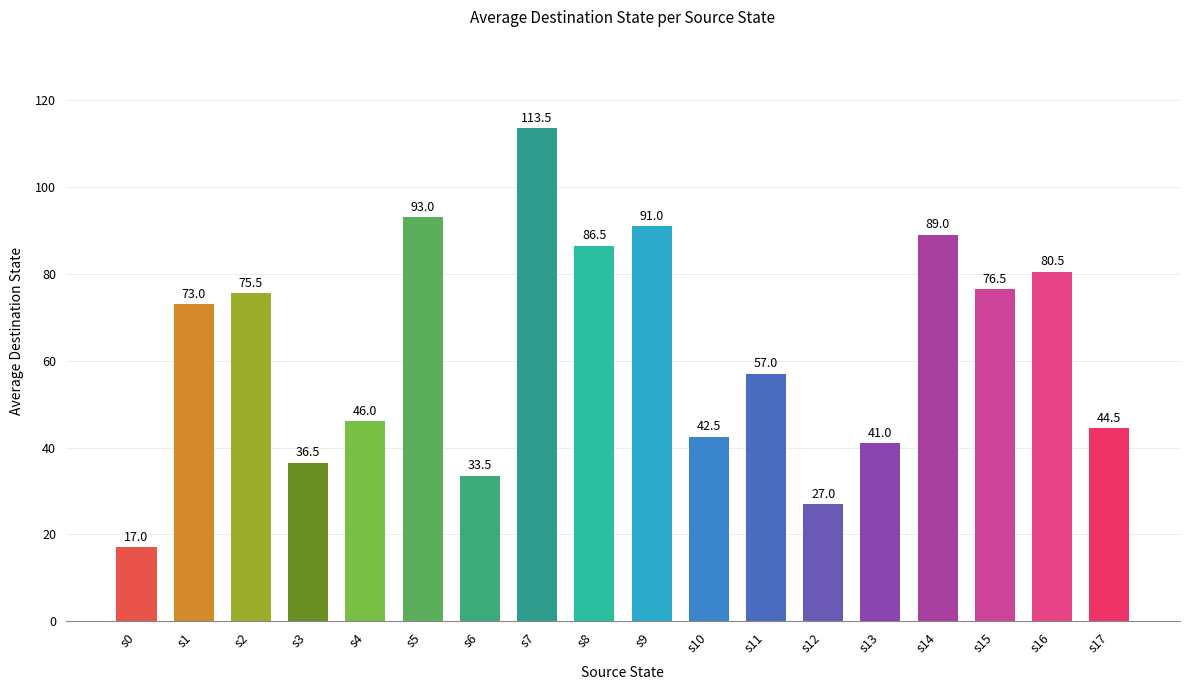

Between s2 and s15, which is larger?

s15